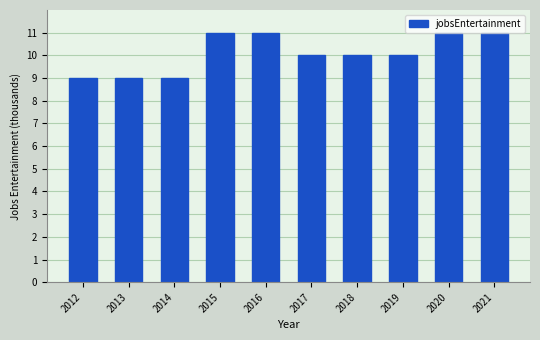

What is the change in value from 2014 to 2018?

+1